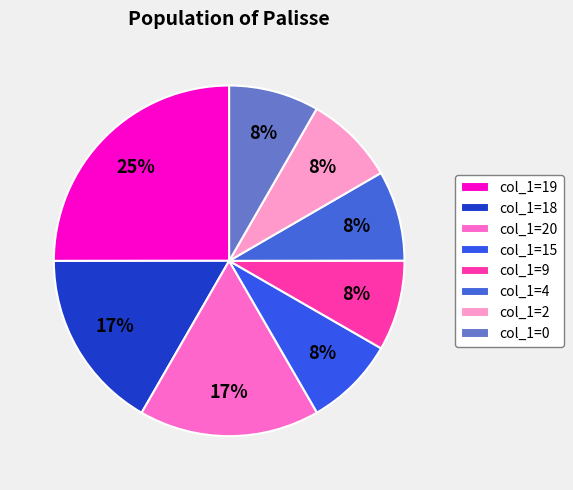

How many slices are in this pie chart?

8